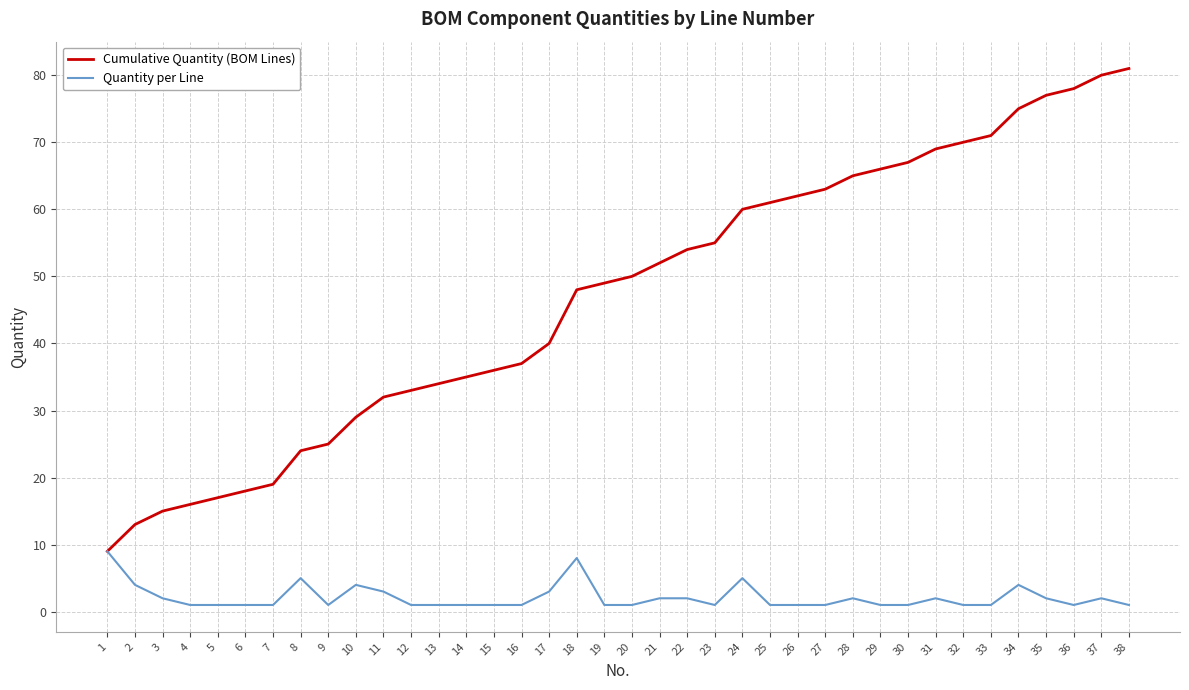

What is the difference between the second highest and minimum values in the Cumulative Quantity (BOM Lines) series?

71